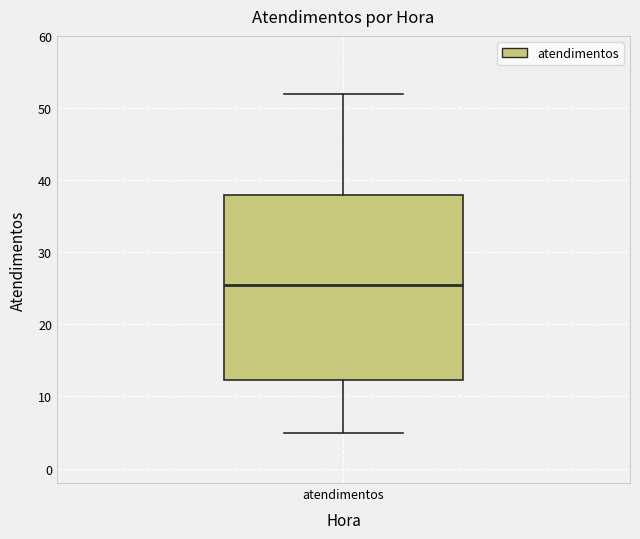

Transcribe this box plot: give where the median line is, the range the box spans, and where the two whiskers end, as read against the y-axis. The values are not printed on the chart, so give them approximately, as read against the axis.

median 26, box 12 to 38, whiskers 5 to 52